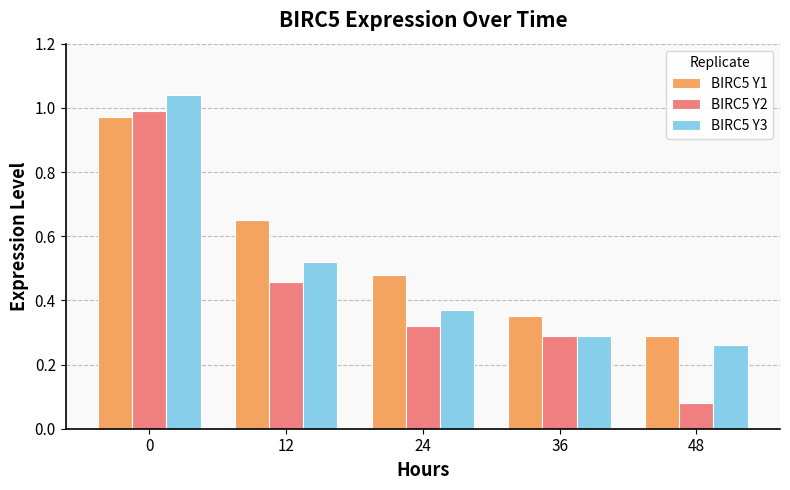

What is the difference between the highest and lowest values at 48?

0.2